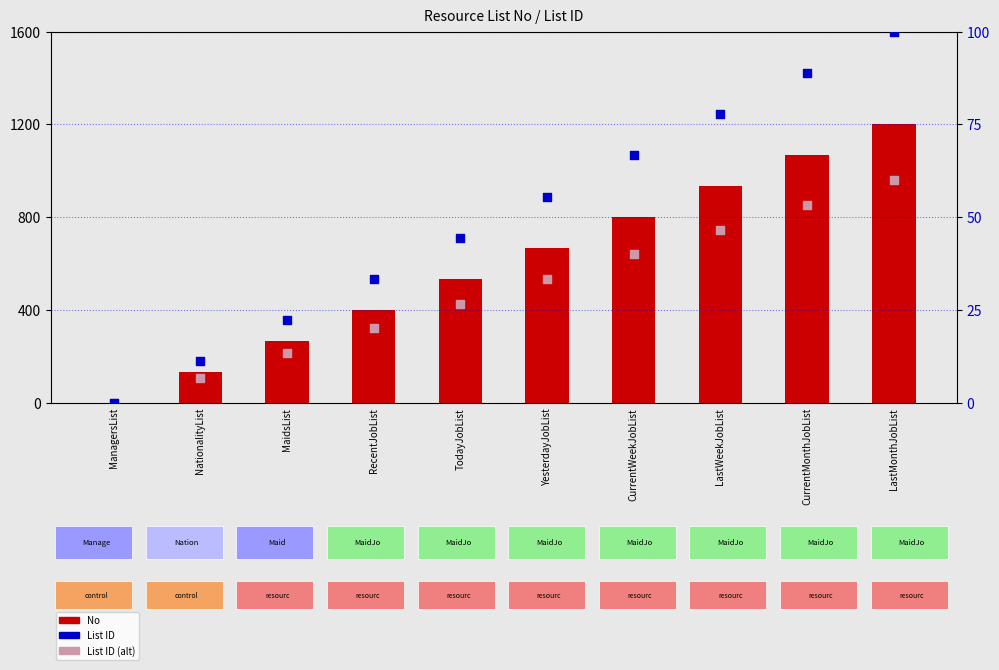

At how many categories does at least one series exceed 69?

9